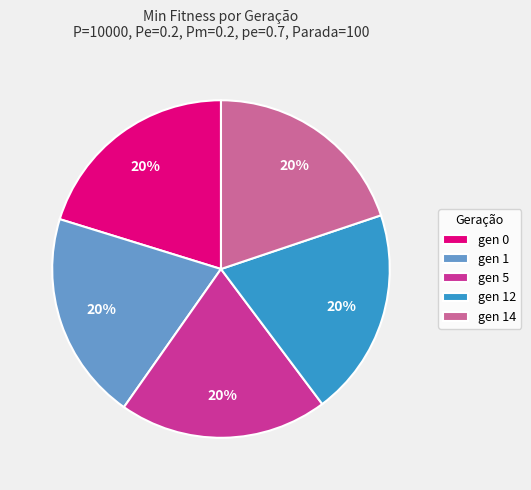

Count the number of slices in the pie.

5